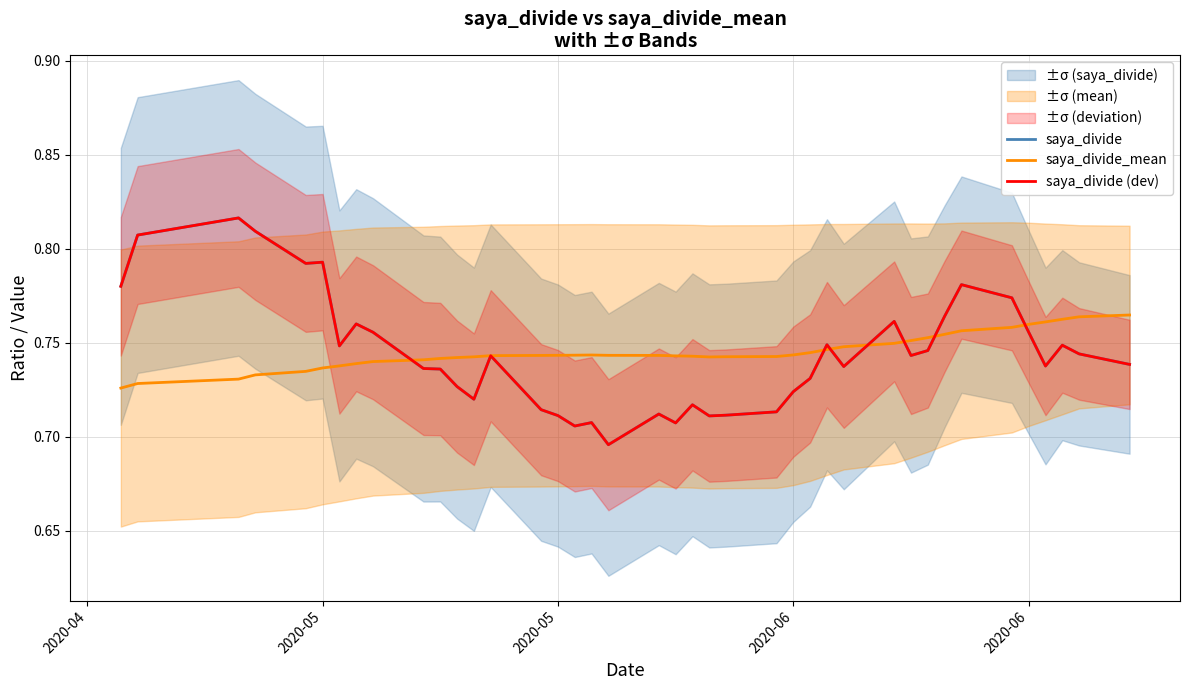

What is the value of the saya_divide (dev) point at the 40th from the left?

0.7